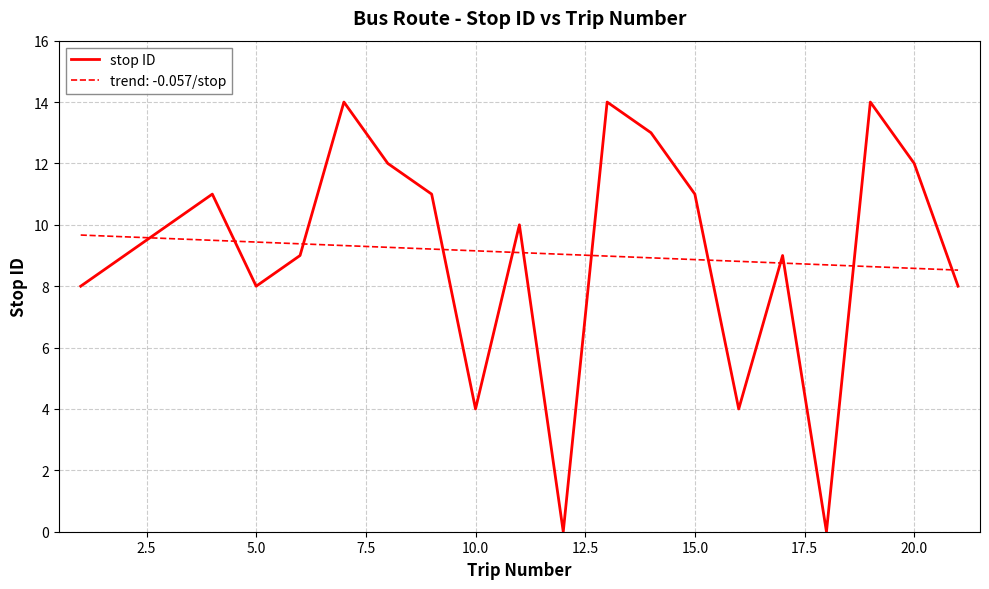

Which series has the largest range (max minus min)?

stop ID